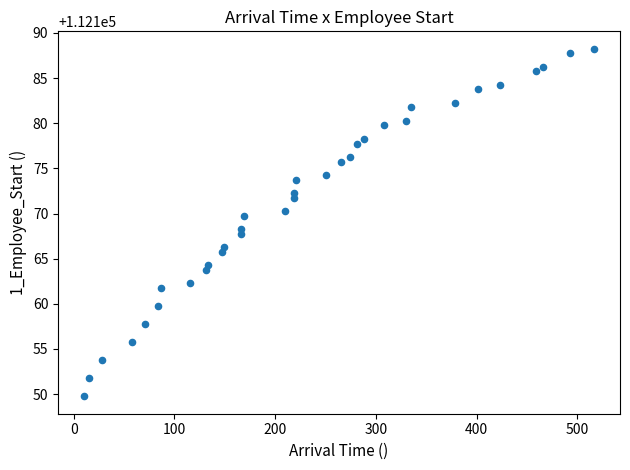

What is the range of Y values (max minus min)?

38.5